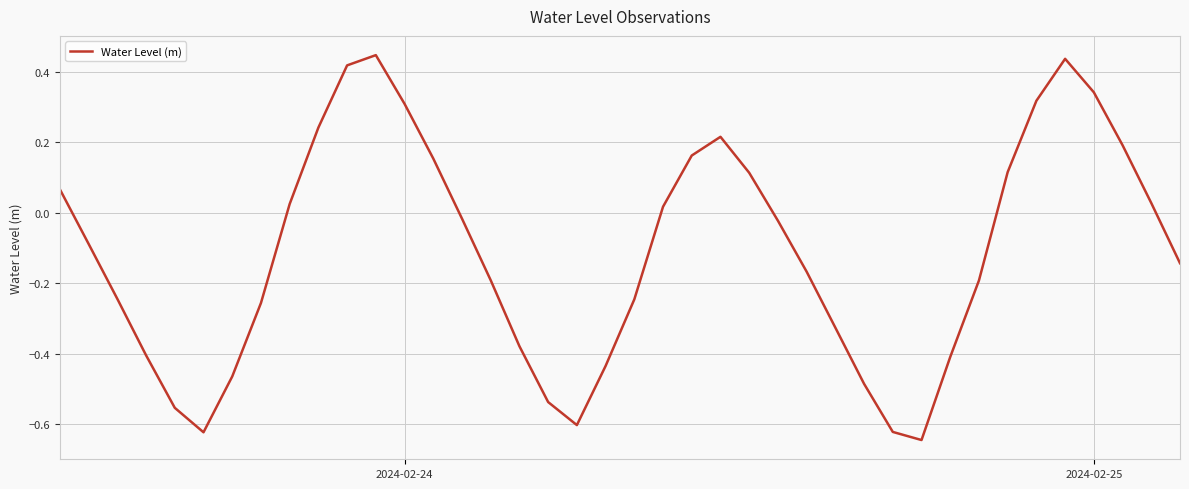

What is the difference between the maximum and minimum values?

1.1